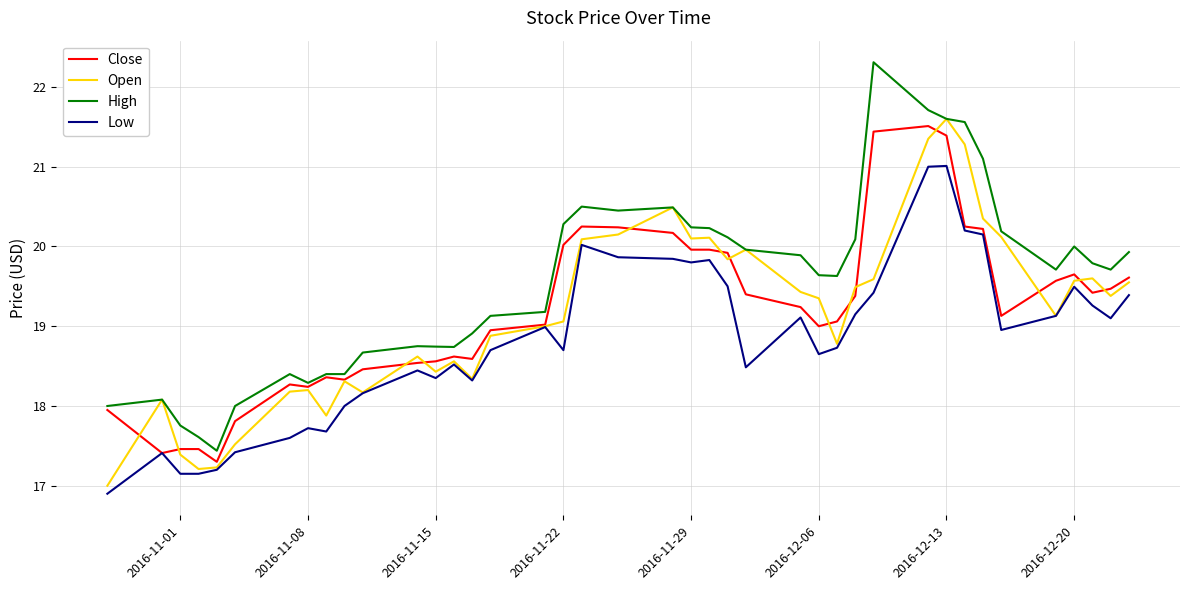

True or false: High and Low cross at least once.

False